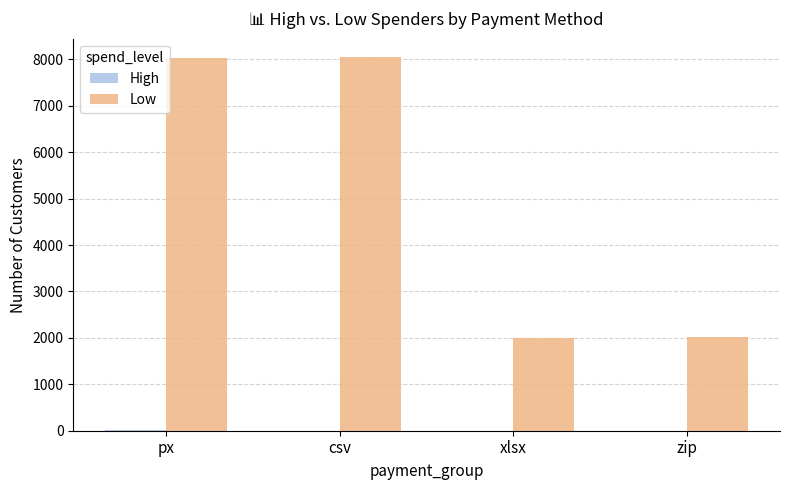

Are the bars grouped side by side (vs. stacked)?

Yes